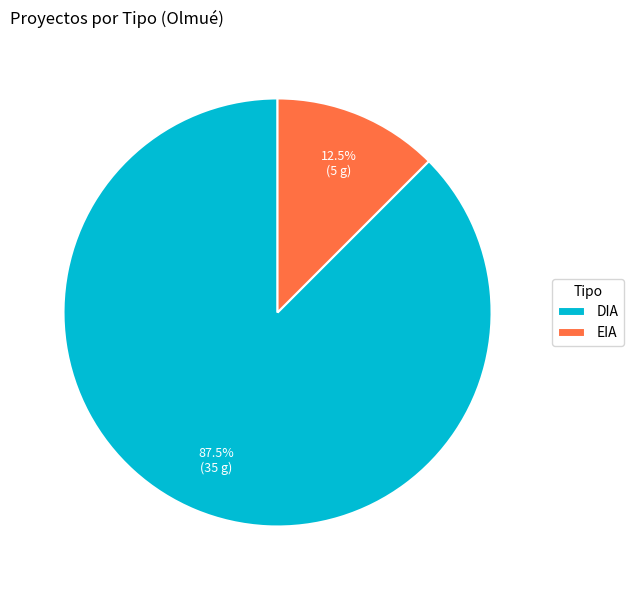

Is there a majority slice in this chart?

Yes